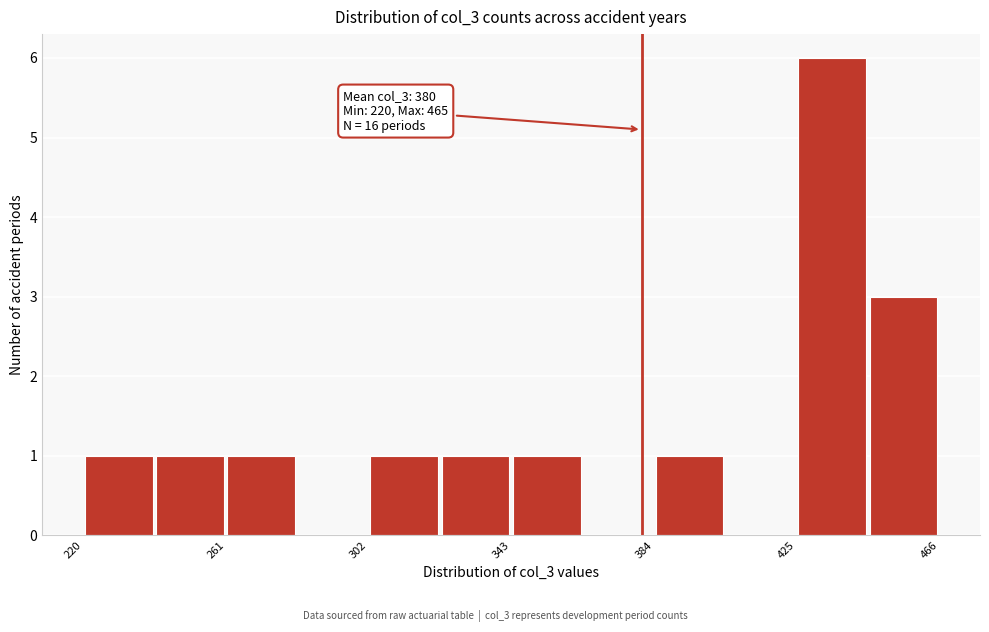

Which range on the x-axis has the tallest bar?

425.0 to 445.5